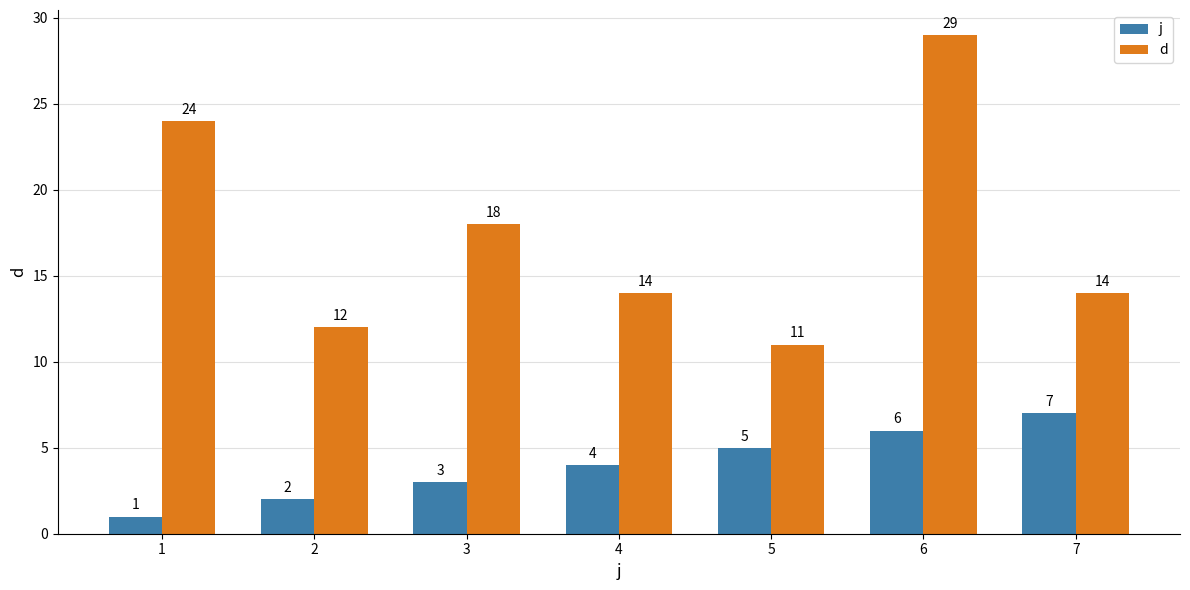

Is the value of d at 4 greater than the value of j at 5?

Yes